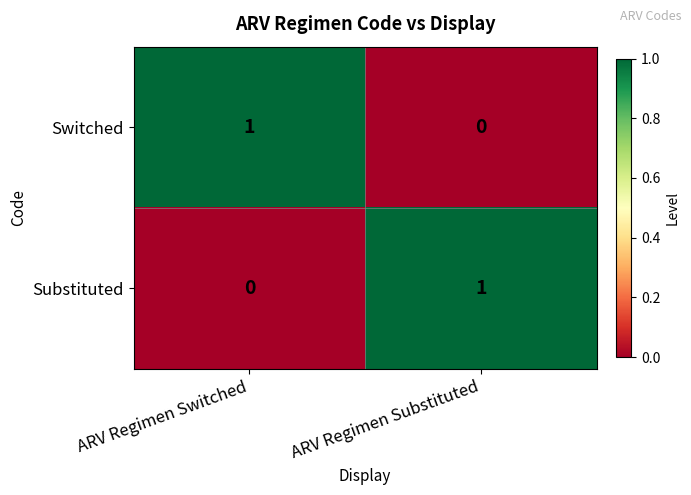

Where is Substituted nearest to the value 0?

ARV Regimen Switched